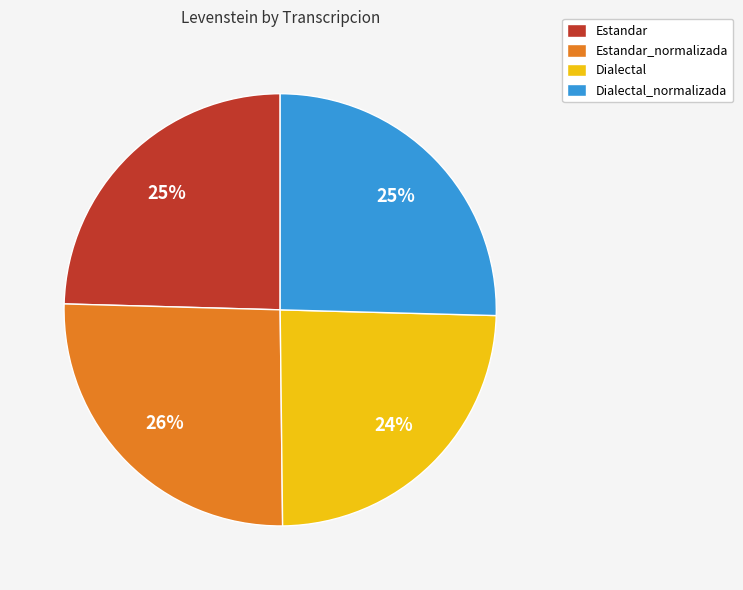

To the nearest percent, what is the difference between the Estandar and Estandar_normalizada slice percentages?

1%